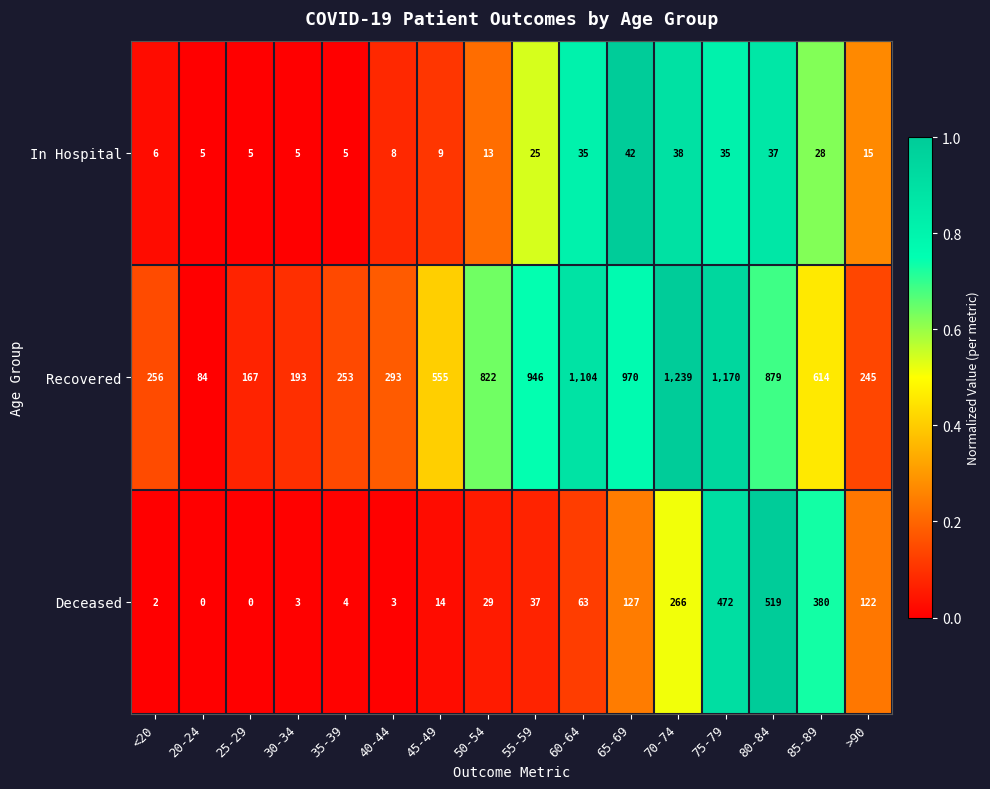

At 25-29, list the series in order from largest to smallest.

Recovered, In Hospital, Deceased